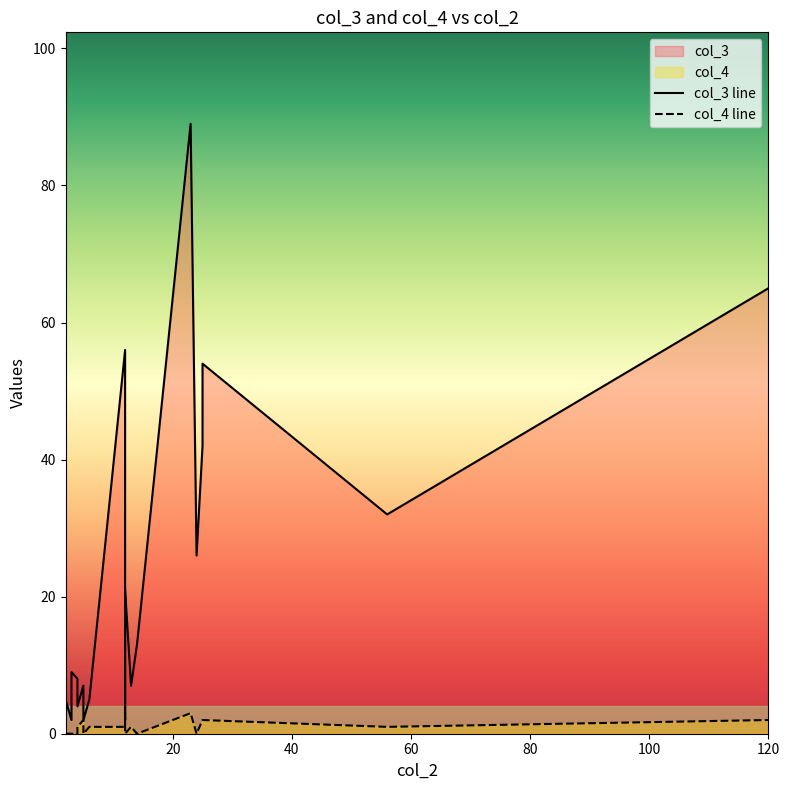

How many lines are shown in the chart?

2